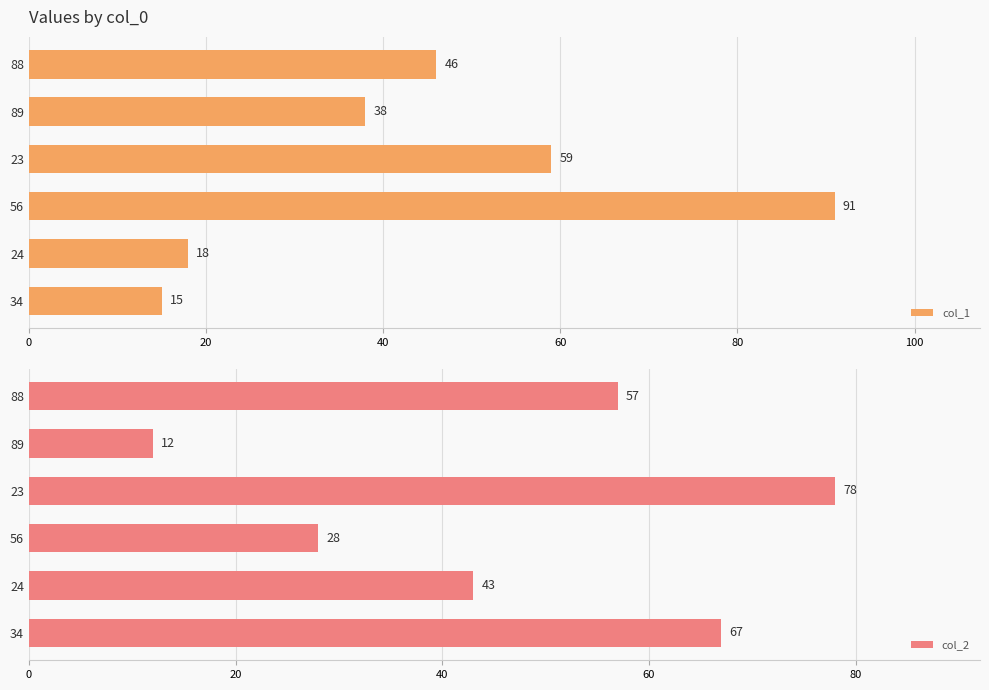

How many data points in col_2 are less than 57?

3